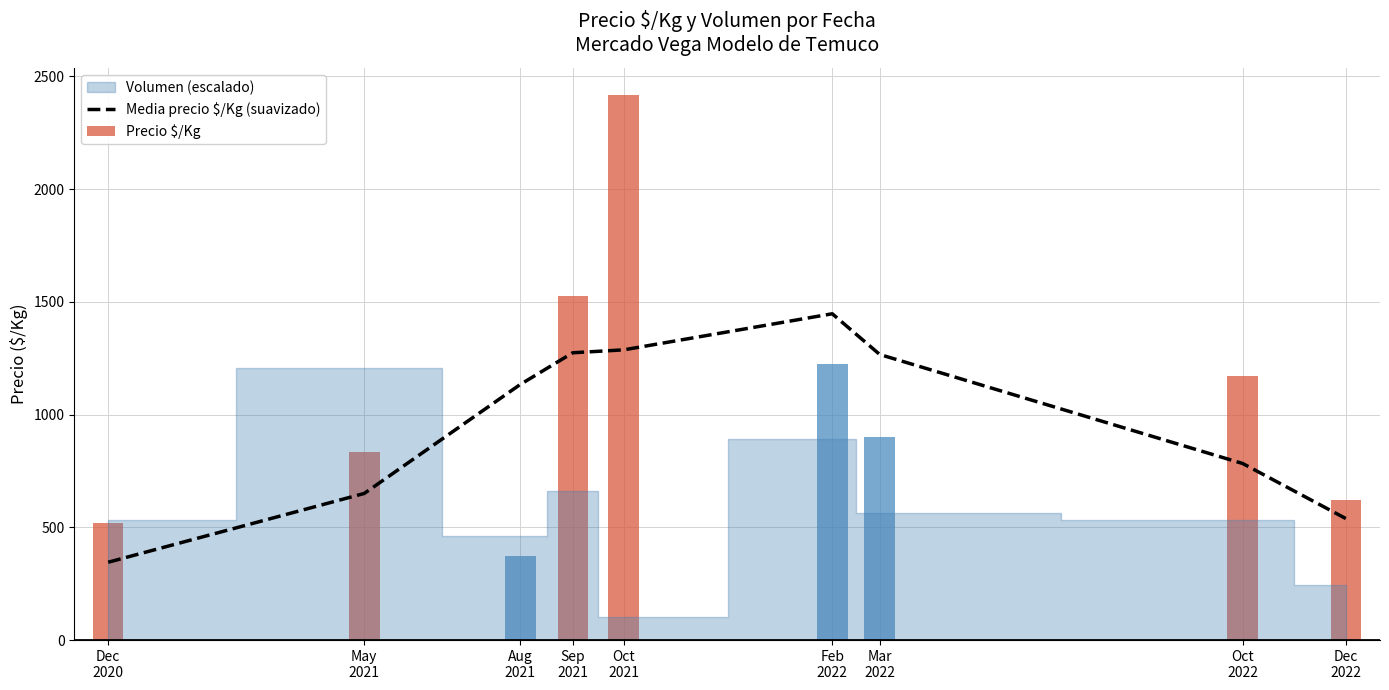

Are the bars grouped side by side (vs. stacked)?

No